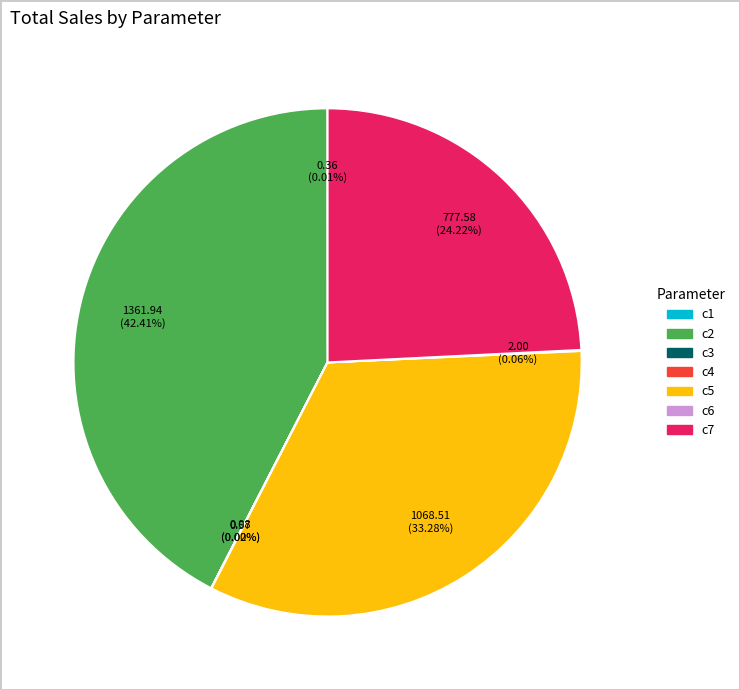

What is the total percentage of c5 and c7?

57.5%